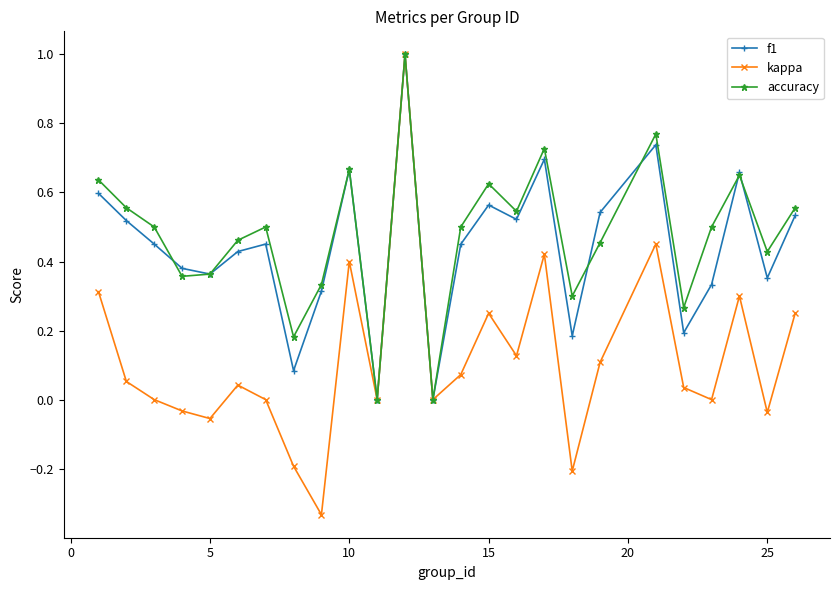

How many lines are shown in the chart?

3